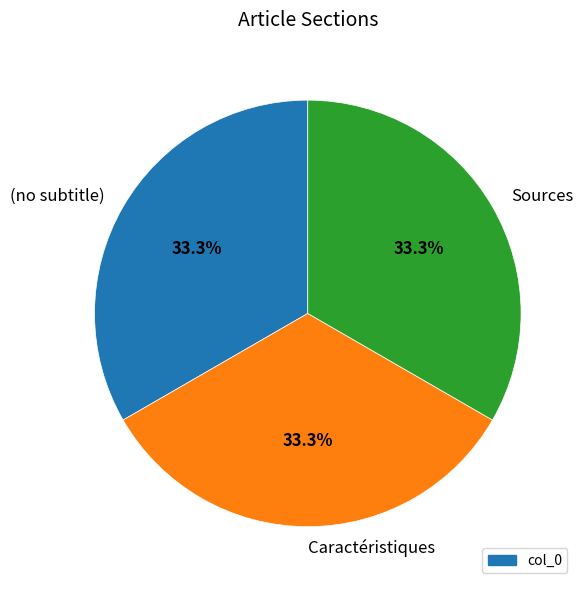

To the nearest percent, what percentage of the pie is Caractéristiques?

33%